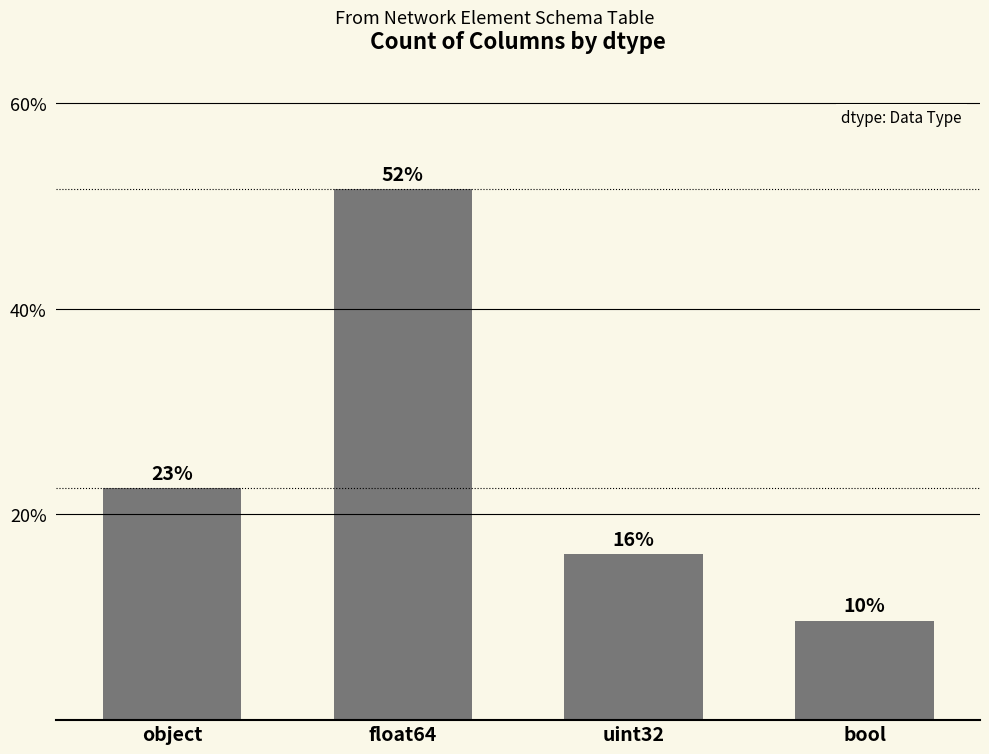

Are the bars horizontal?

No